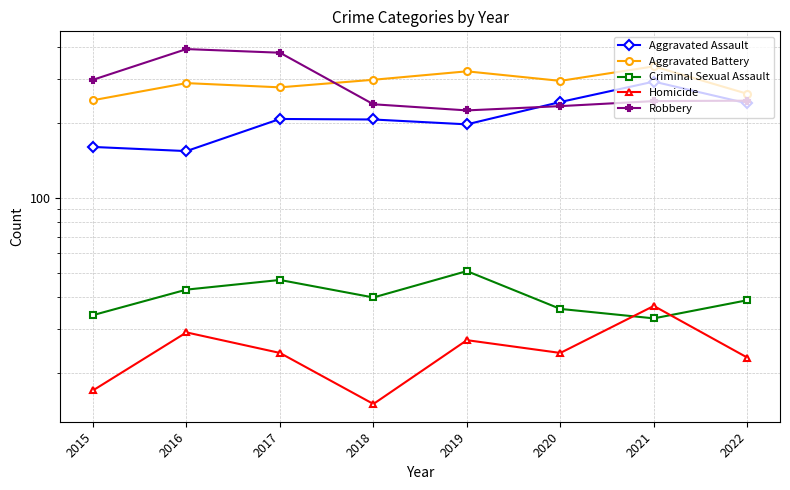

What is the spread (max minus min) of values at 2021?

303